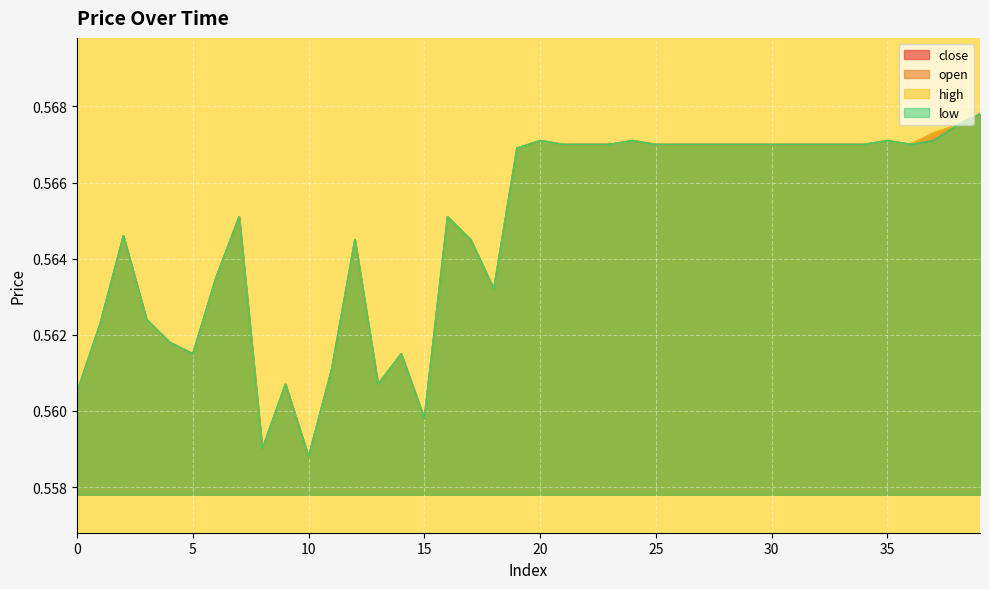

True or false: high and open intersect in this chart.

False